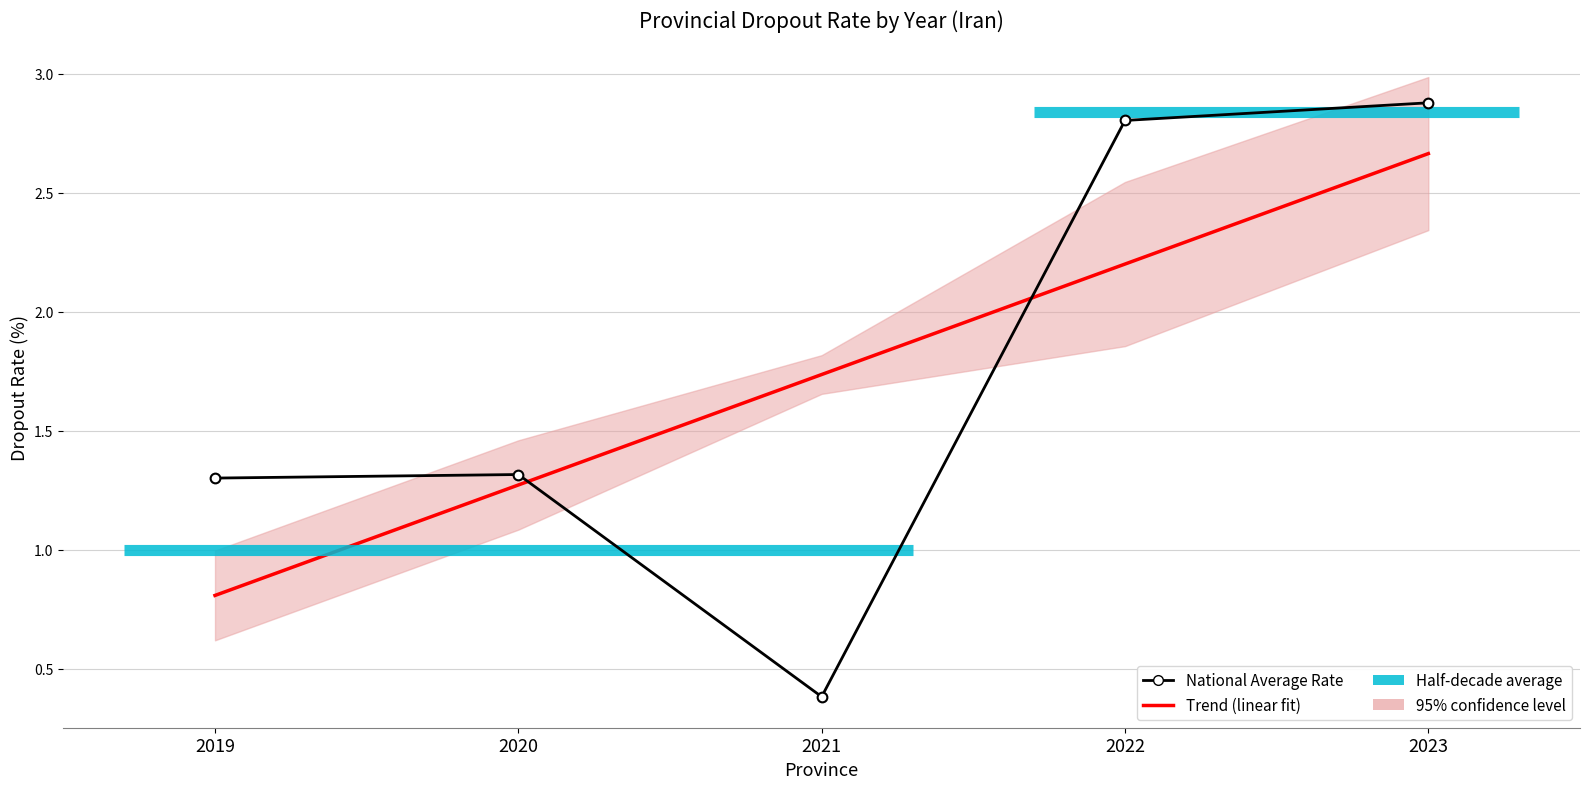

At how many categories does at least one series exceed 2?

2